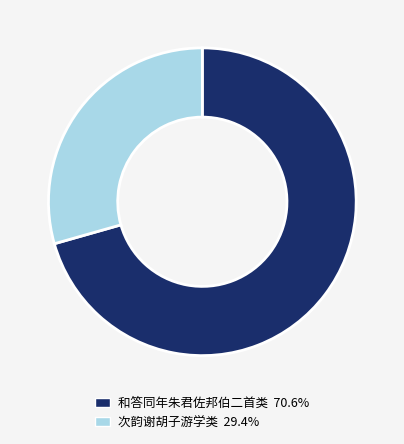

Approximately how many times larger is the value at 次韵谢胡子游学类 29.4% compared to 和答同年朱君佐邦伯二首类 70.6%?

0.4